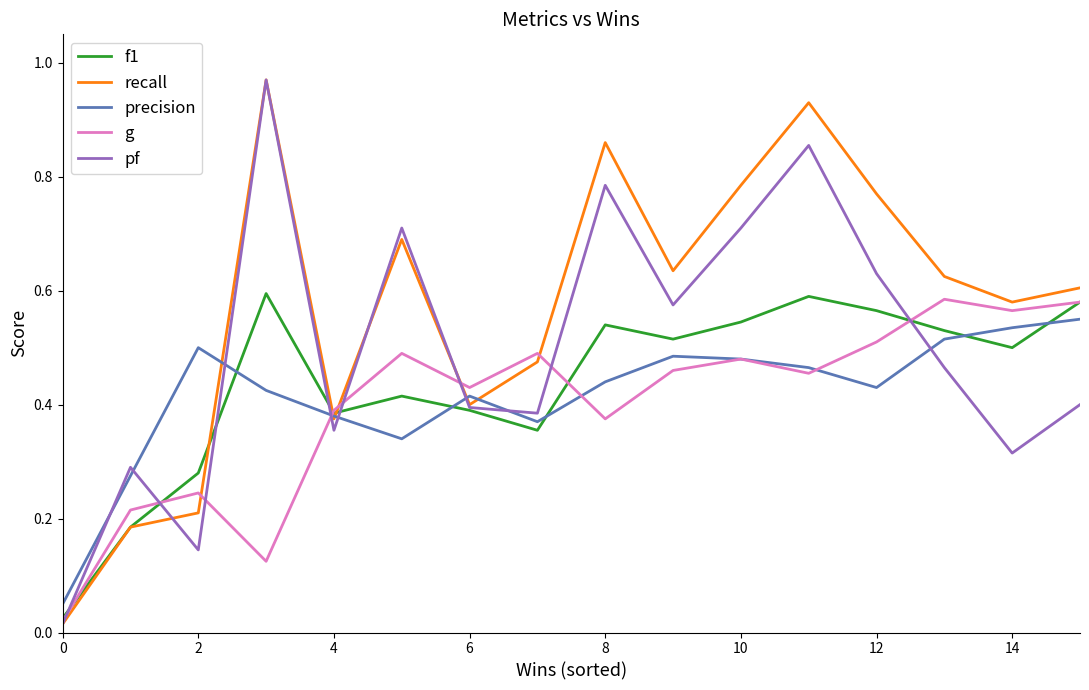

How many lines are shown in the chart?

5